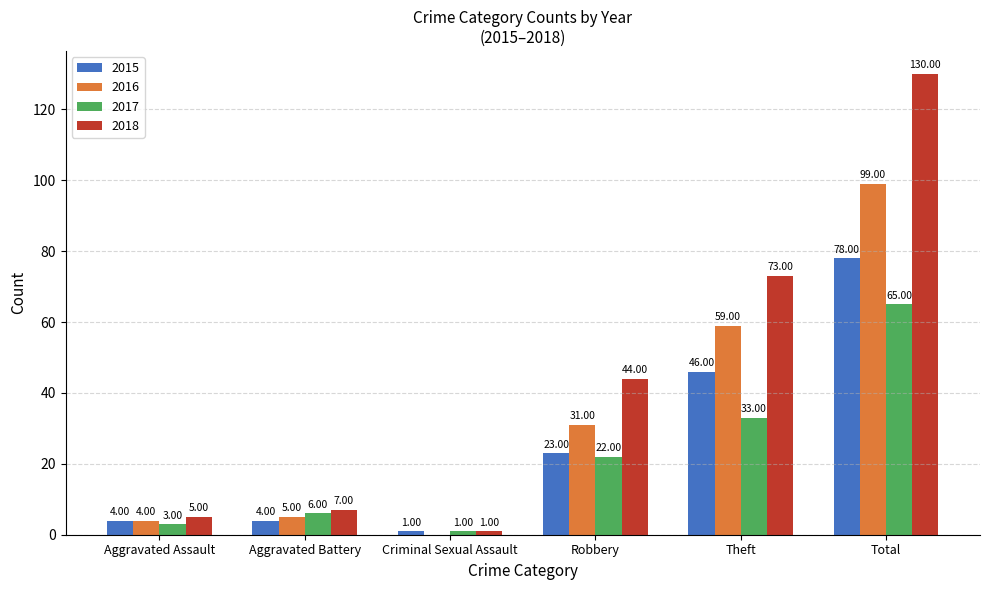

Count the number of categories in the chart.

6